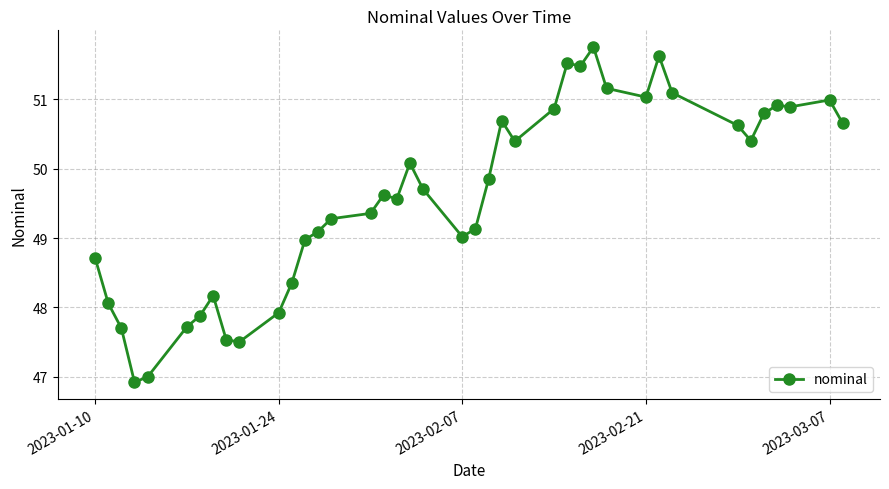

What is the value of the 34th point from the left?

50.6